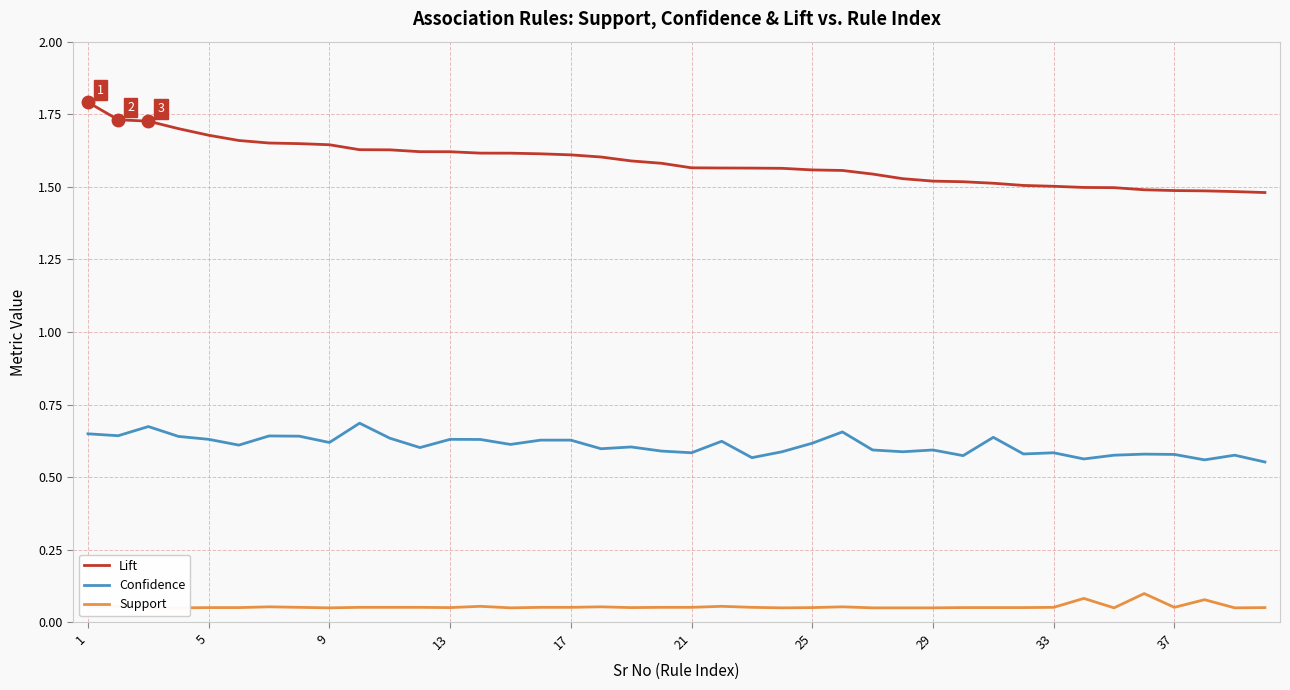

True or false: Confidence and Lift intersect in this chart.

False